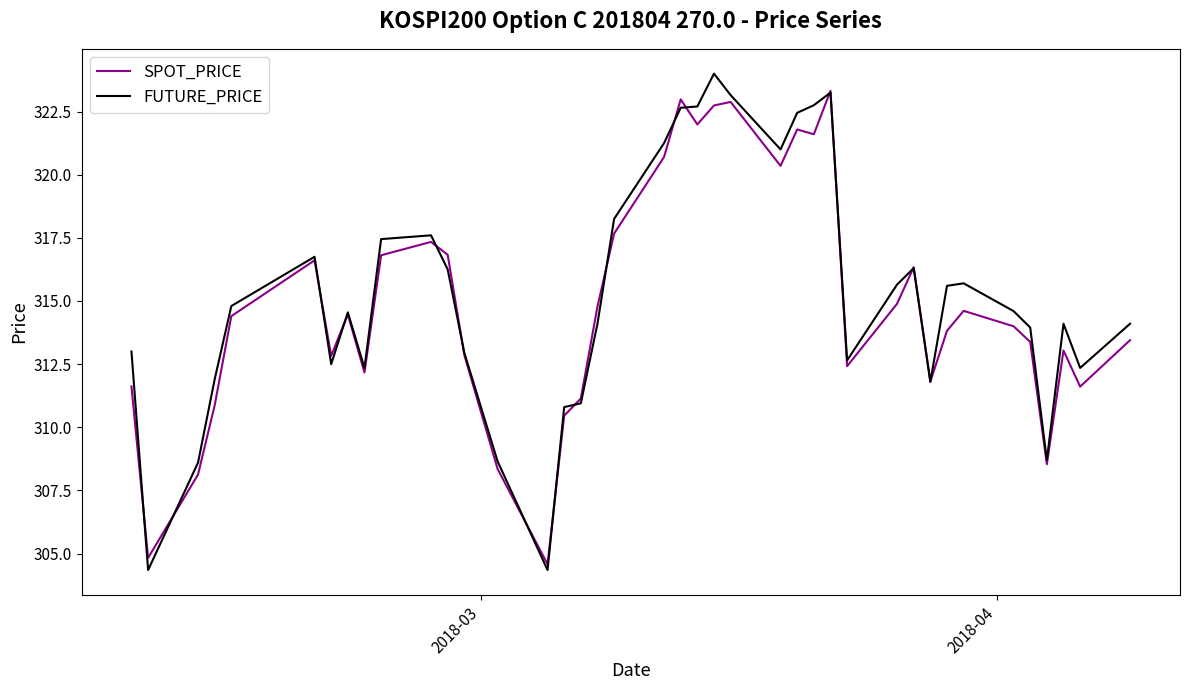

Which series has the largest range (max minus min)?

FUTURE_PRICE